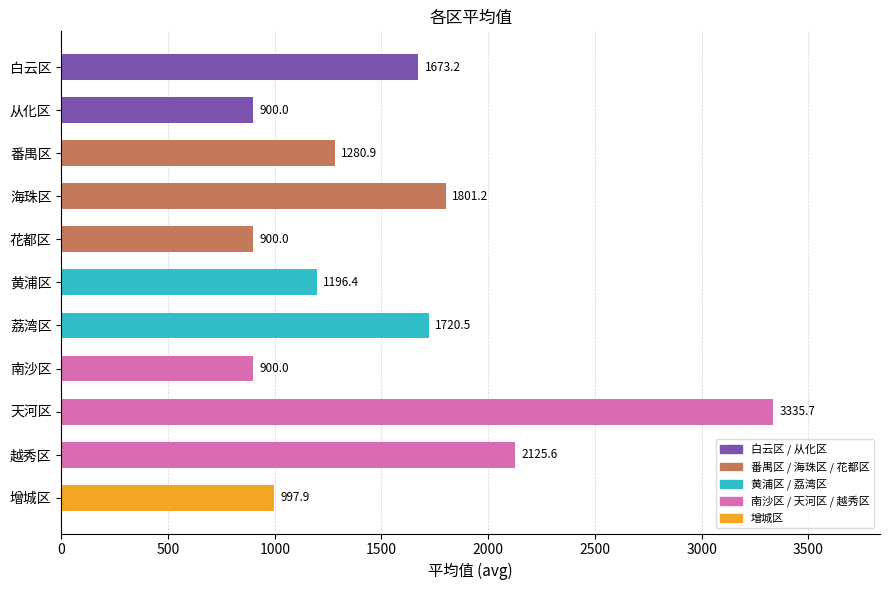

Reading top to bottom, what are all the values shown in this chart?

1673.2	900.0	1280.9	1801.2	900.0	1196.4	1720.5	900.0	3335.7	2125.6	997.9